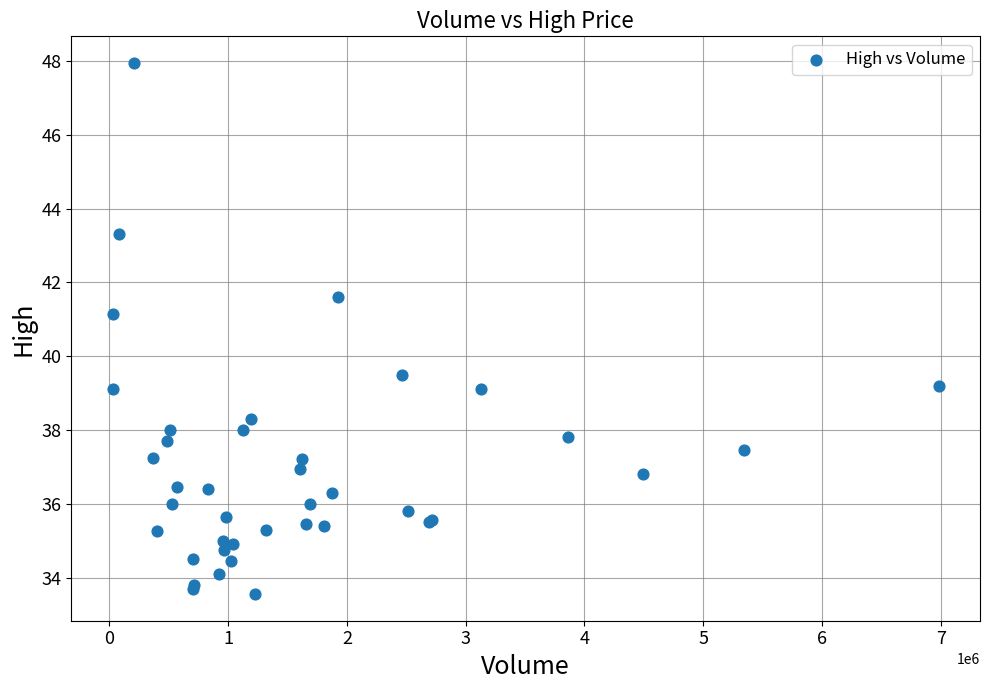

What Y value in the scatter plot is closest to 40?

39.5